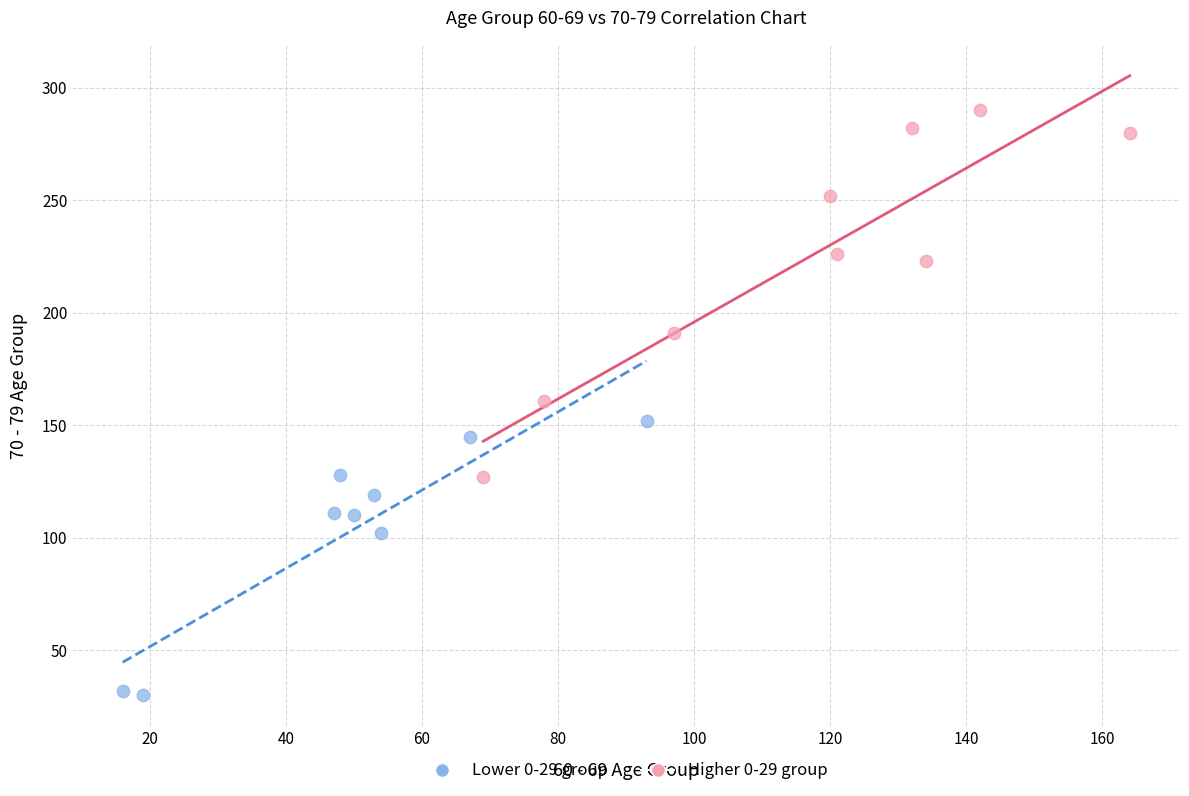

Which series has the widest spread of Y values?

Higher 0-29 group